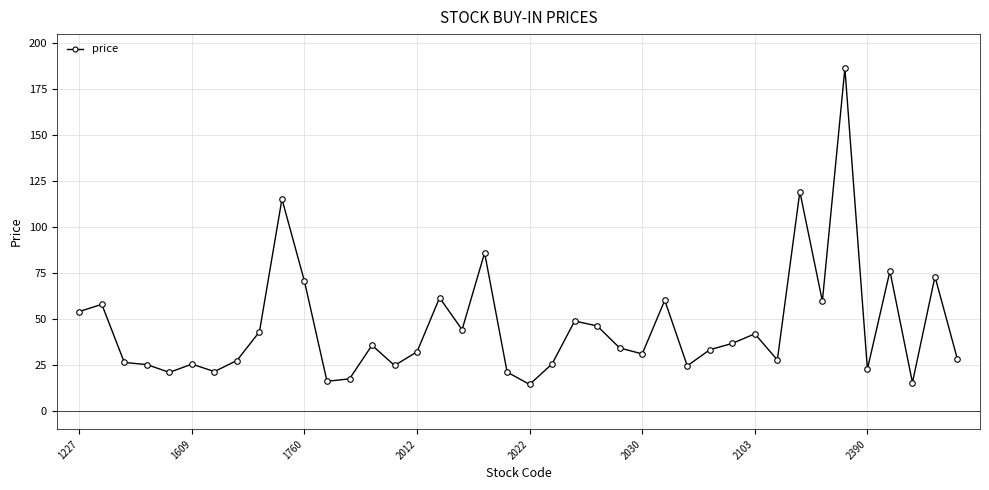

What is the smallest value displayed?

14.3